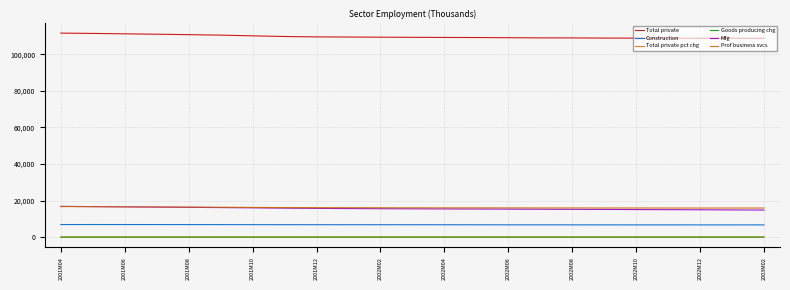

What is the sum of all Mfg values?

359048.1